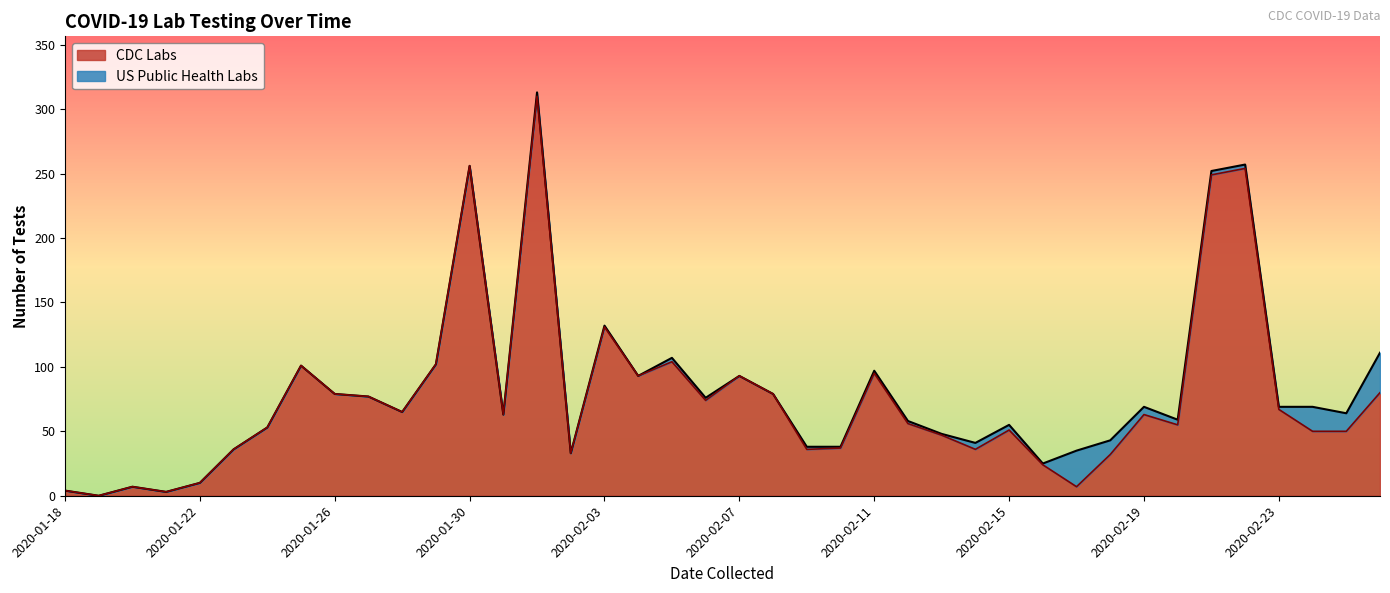

Which has a higher value, 2020-01-29 or 2020-01-26?

2020-01-29